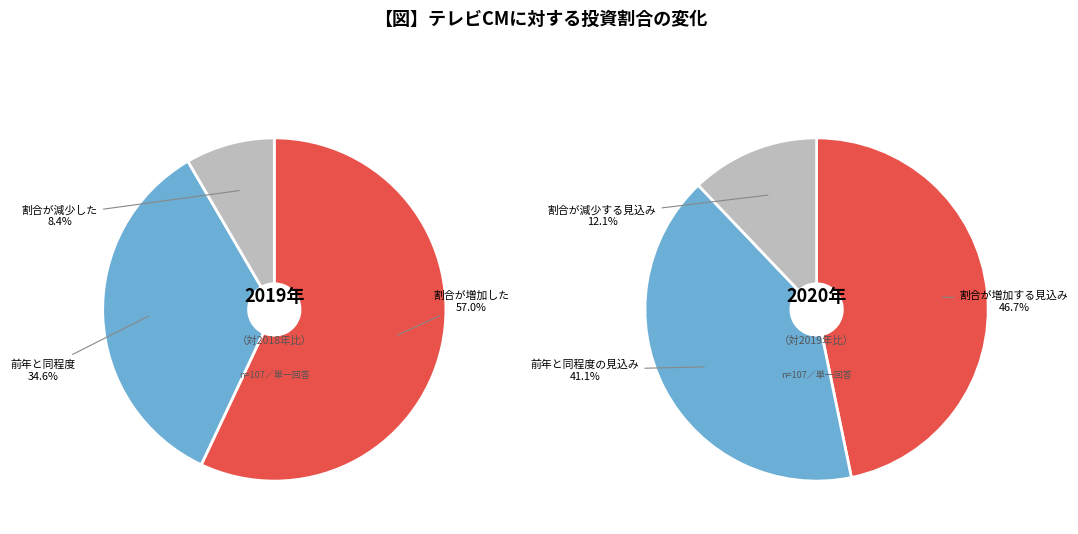

To the nearest percent, what is the difference between the 2 and 1 slice percentages?

2%